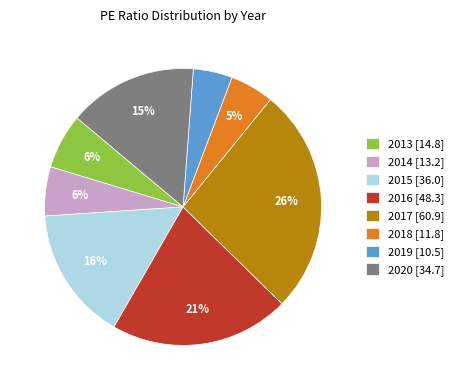

Is there a majority slice in this chart?

No